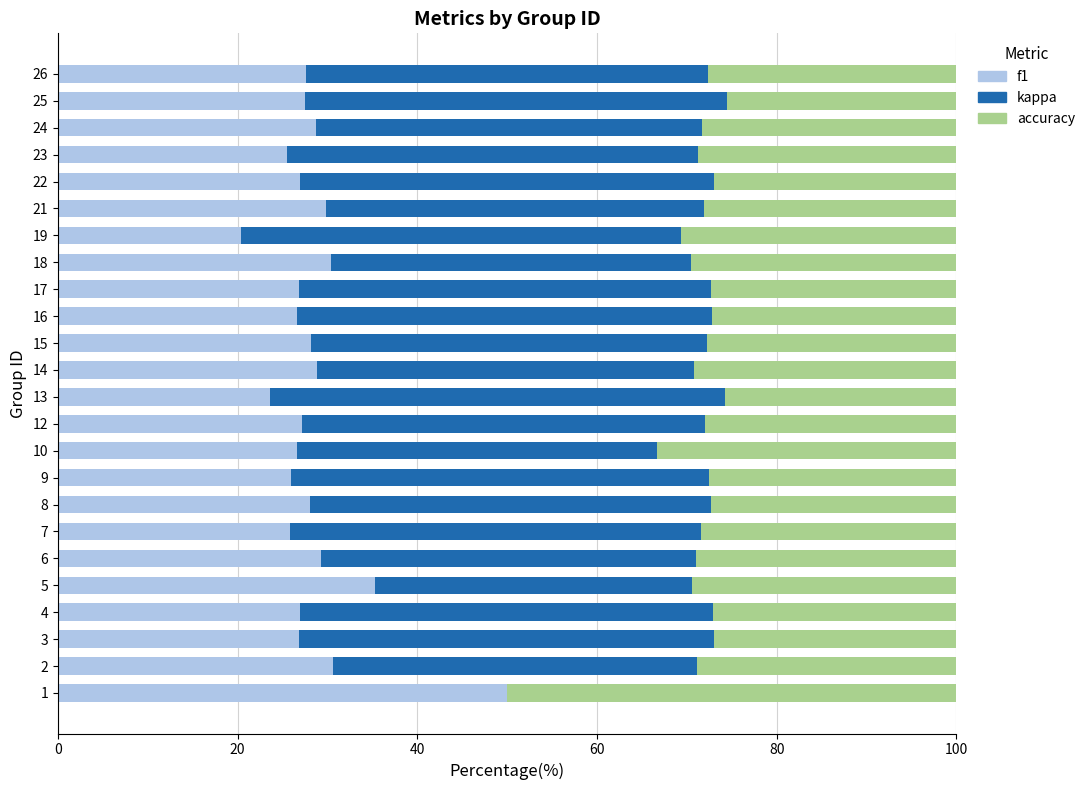

How many distinct data groups are displayed?

3